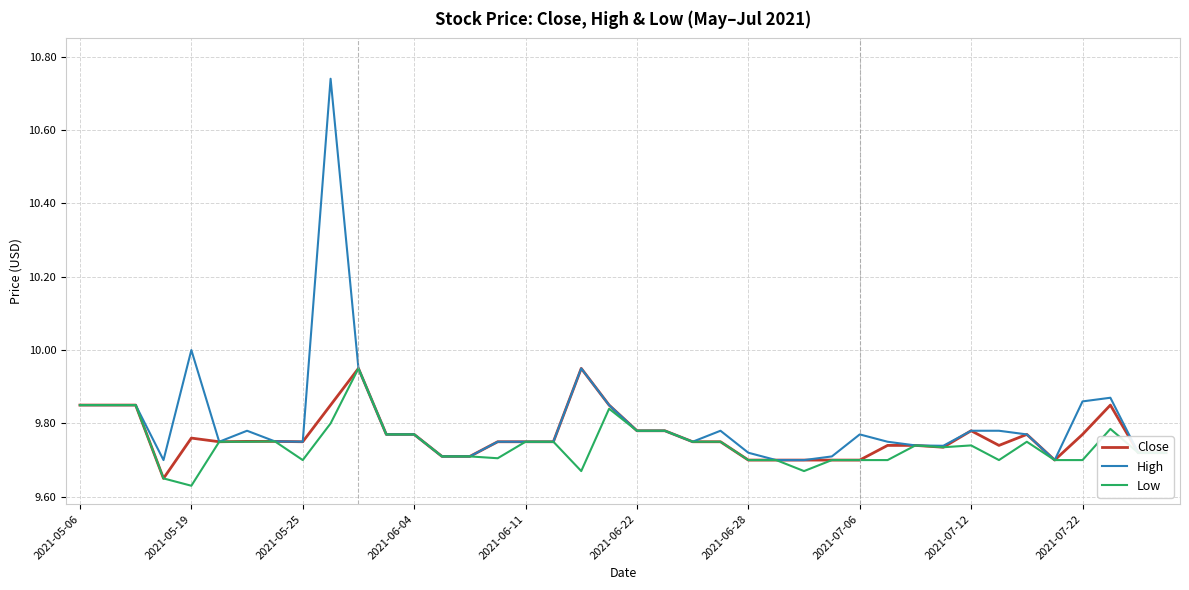

Which series has the largest range (max minus min)?

High